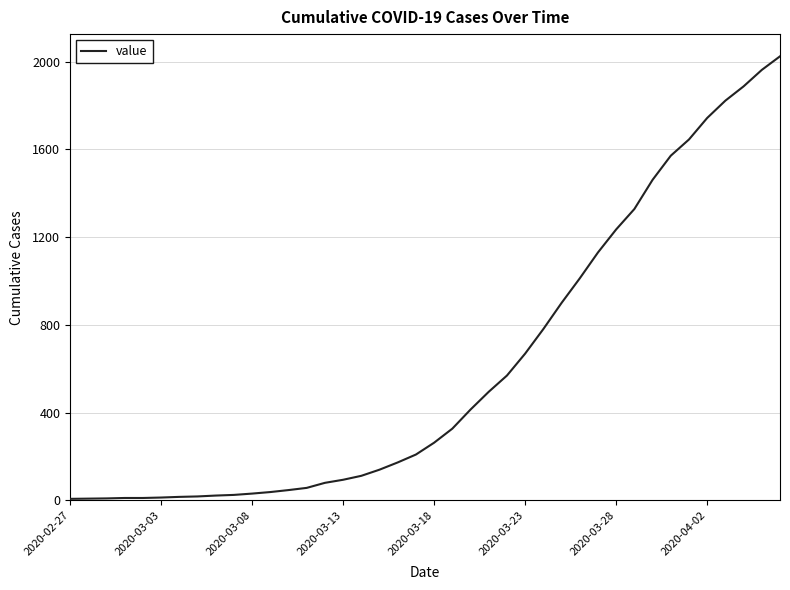

What is the average value?

609